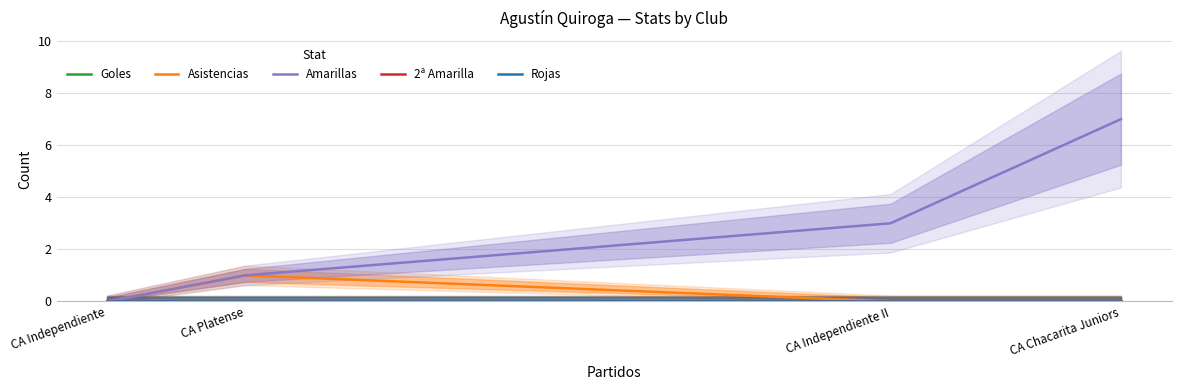

What is the total value across all series at CA Platense?

2